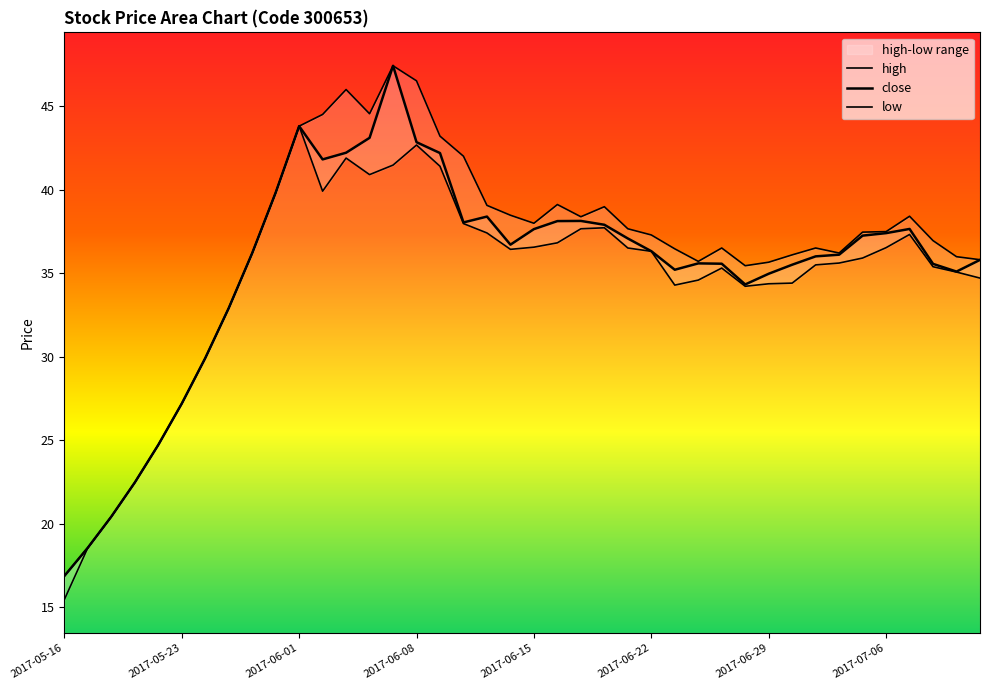

List the labels in order of low value, smallest first.

2017-05-16, 2017-05-17, 2017-05-18, 2017-05-19, 2017-05-22, 2017-05-23, 2017-05-24, 2017-05-25, 2017-06-28, 2017-06-23, 2017-06-29, 2017-06-30, 2017-06-26, 2017-07-12, 2017-07-11, 2017-06-27, 2017-07-10, 2017-07-03, 2017-07-04, 2017-07-05, 2017-05-26, 2017-06-22, 2017-06-14, 2017-06-21, 2017-07-06, 2017-06-15, 2017-06-16, 2017-07-07, 2017-06-13, 2017-06-19, 2017-06-20, 2017-06-12, 2017-05-31, 2017-06-02, 2017-06-06, 2017-06-09, 2017-06-07, 2017-06-05, 2017-06-08, 2017-06-01